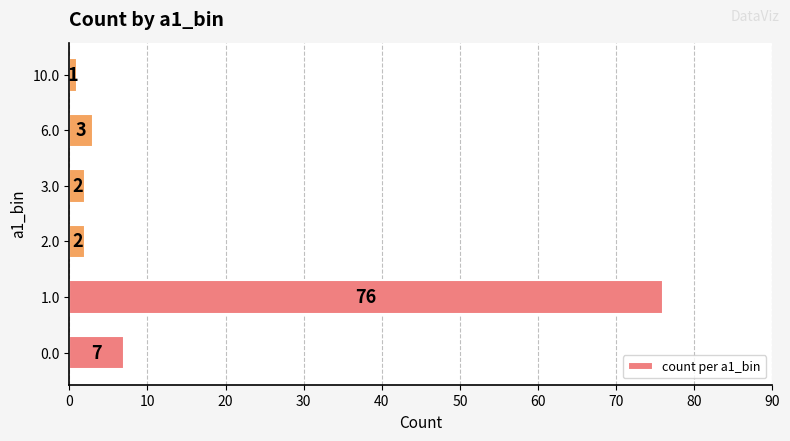

What is the difference between the values at 0.0 and 2.0?

5